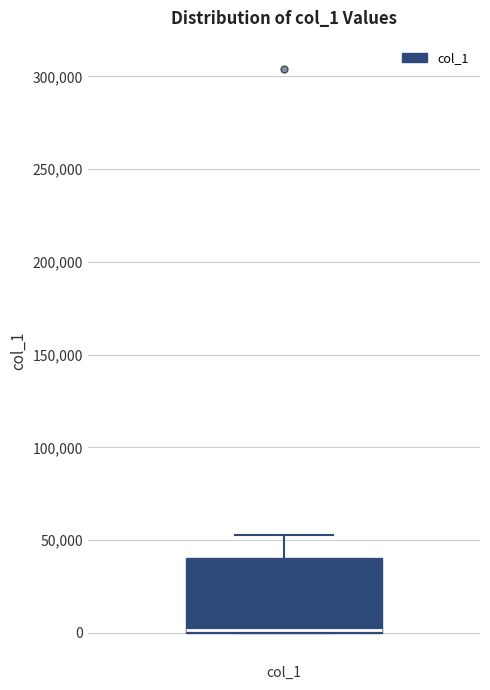

Where is the upper edge of the box for col_1 on the y-axis? The values are not printed on the chart, so give them approximately, as read against the axis.

40000